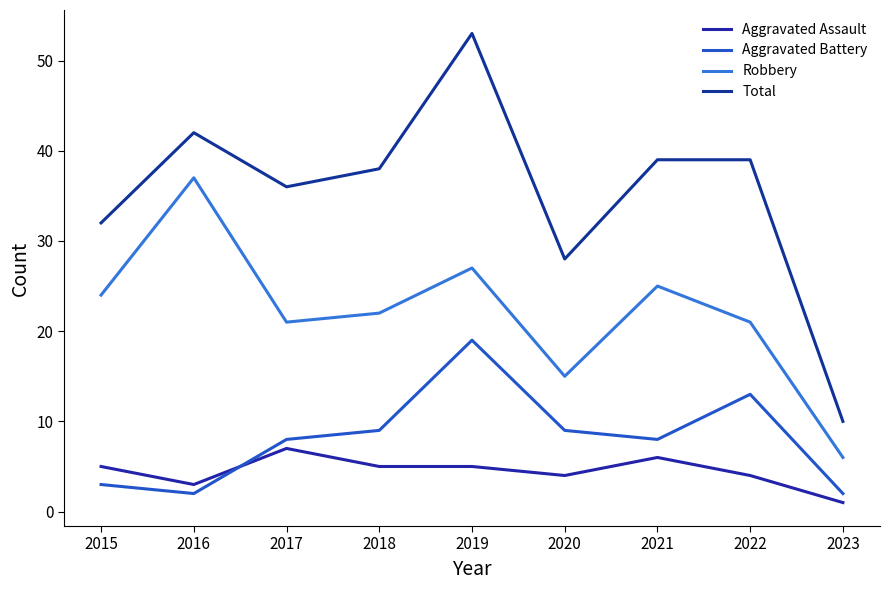

At which label does Aggravated Assault reach its minimum?

2023